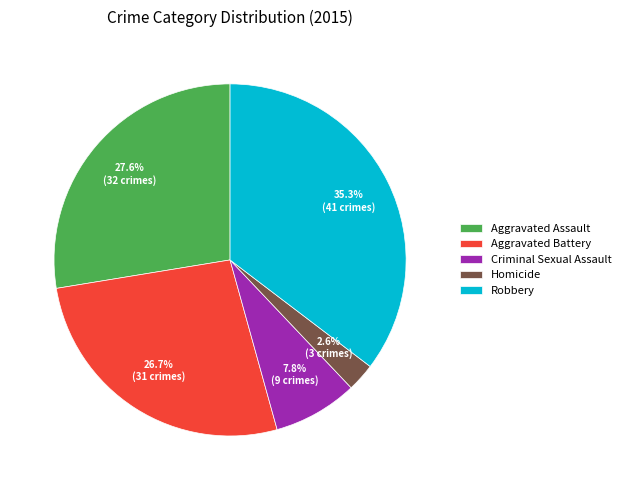

Which category has the biggest portion of the pie?

Robbery